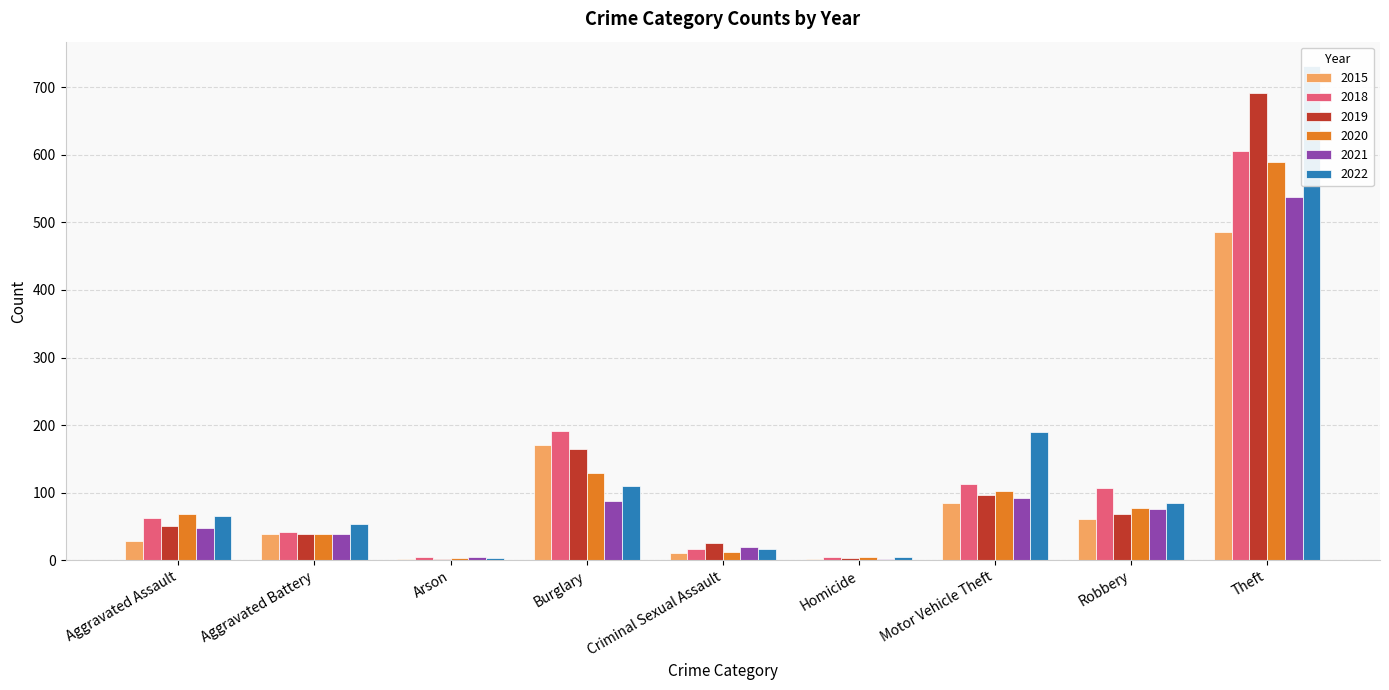

Does the chart contain stacked bars?

No